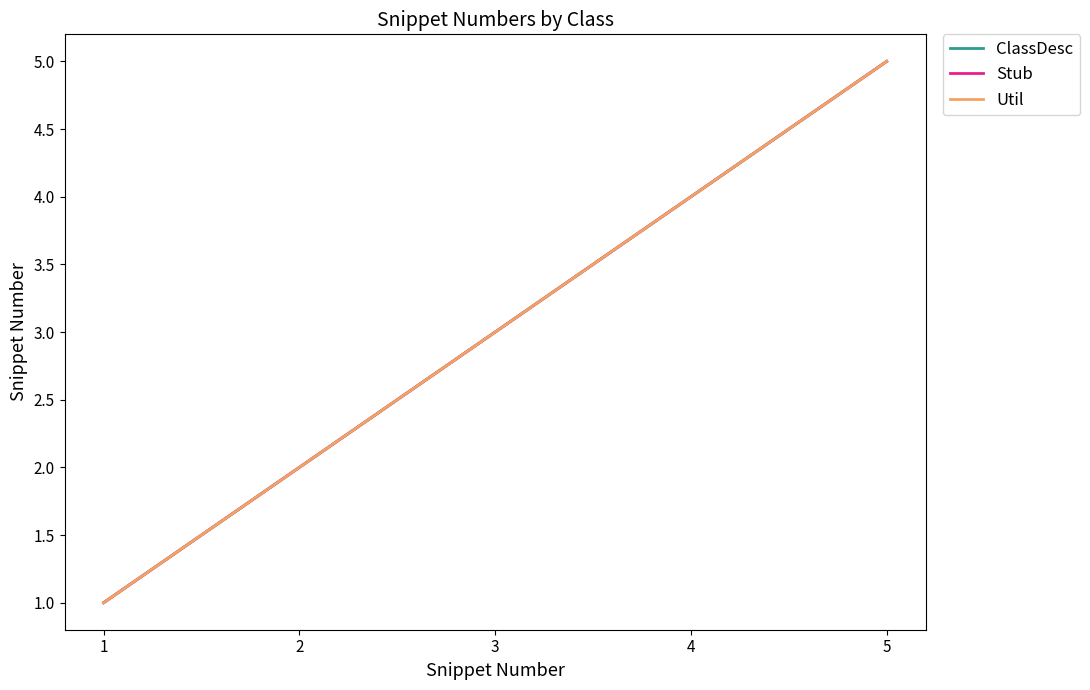

Reading right to left, transcribe all the data shown in this chart.

ClassDesc: 5=5	4=4	3=3	2=2	1=1
Stub: 5=5	4=4	3=3	2=2	1=1
Util: 5=5	4=4	3=3	2=2	1=1